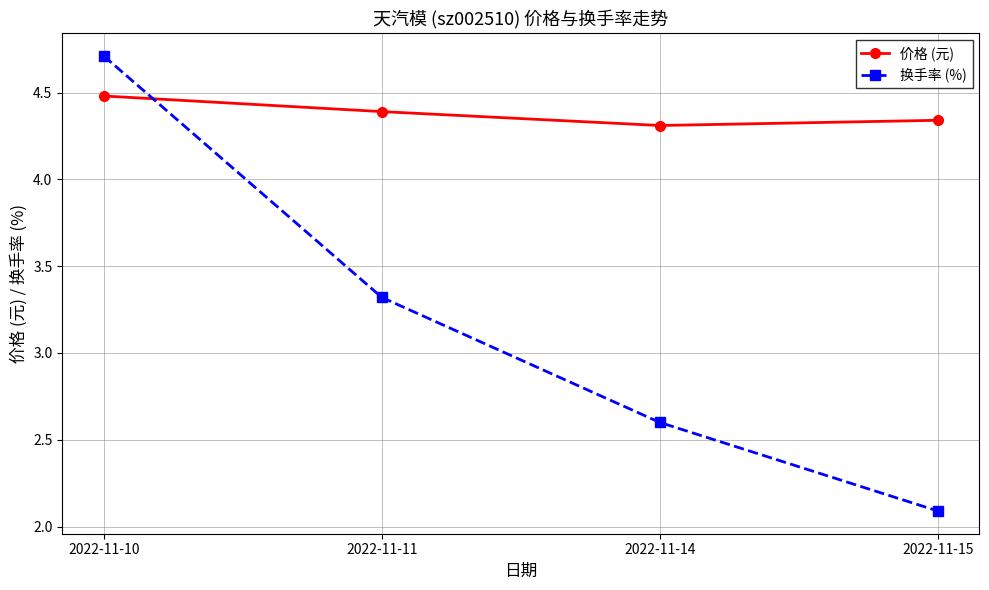

Which series has the largest range (max minus min)?

换手率 (%)